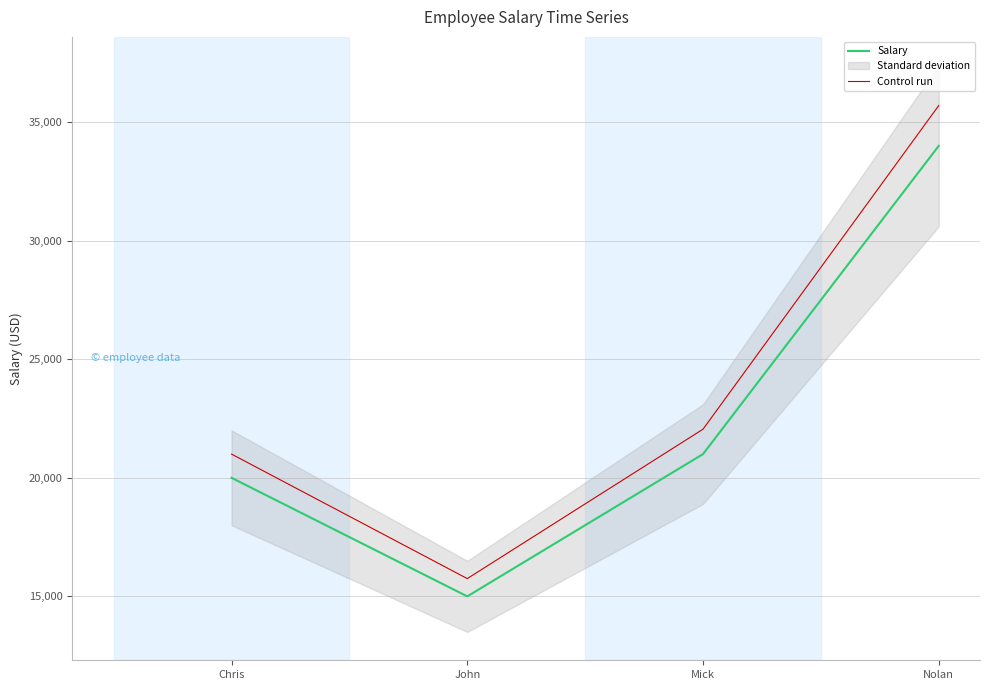

True or false: Salary has a value of 45823 at Nolan.

False